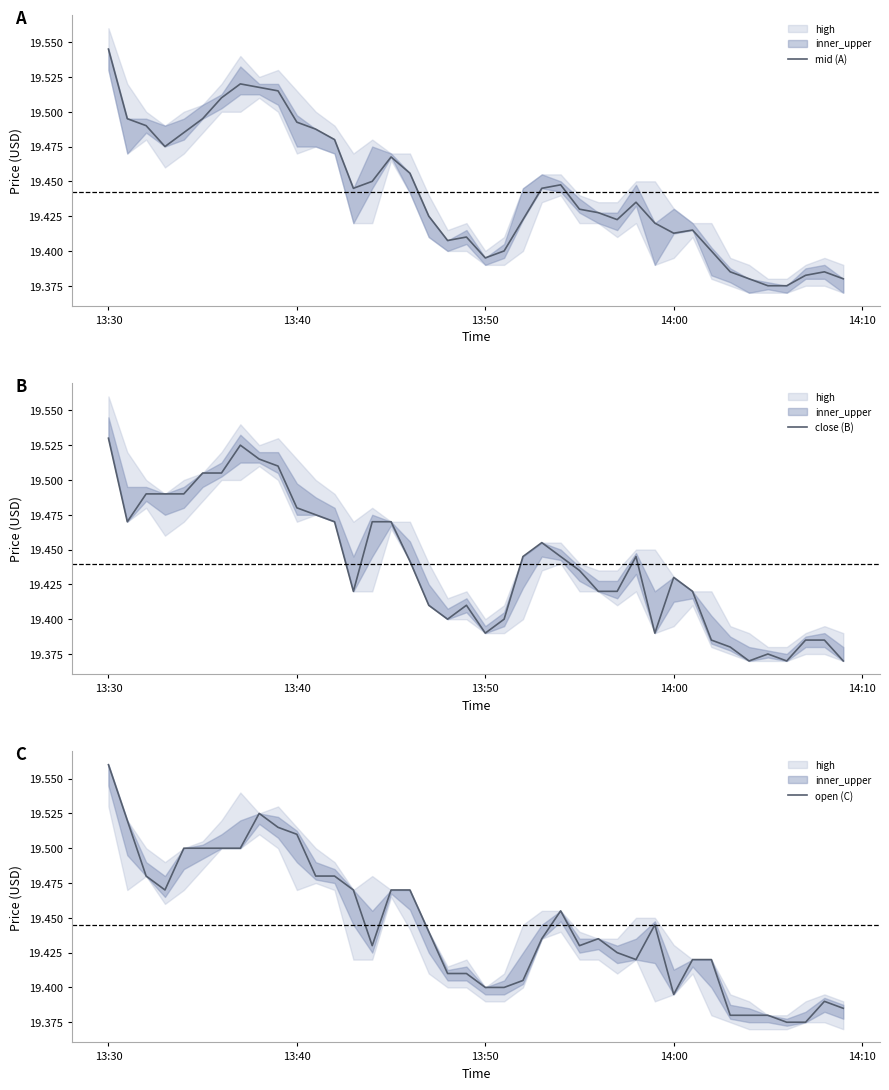

At which label does open (C) reach its peak?

13:30